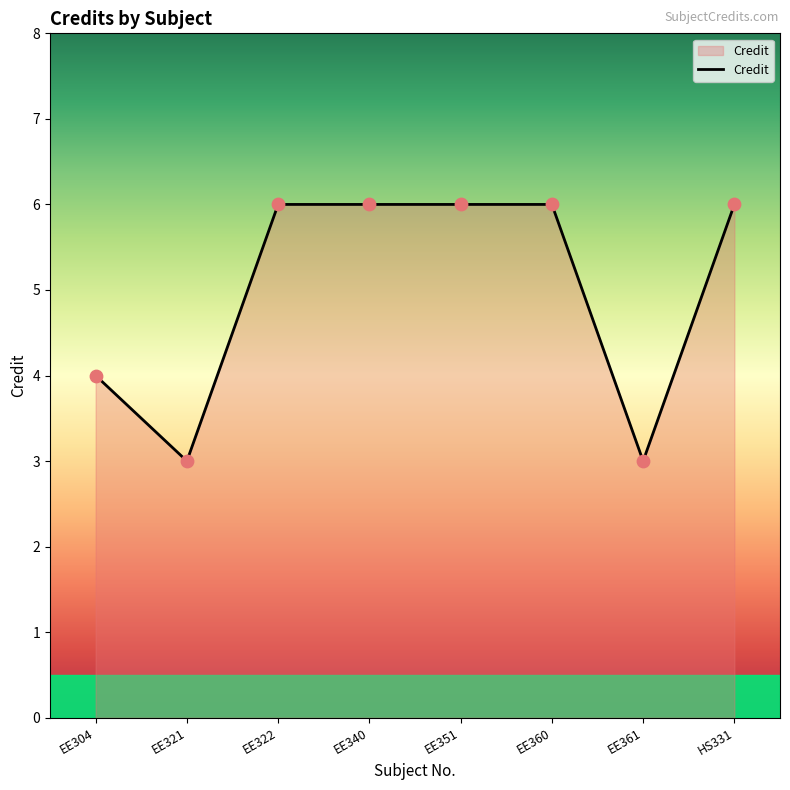

What is the change in value from EE304 to HS331?

+2